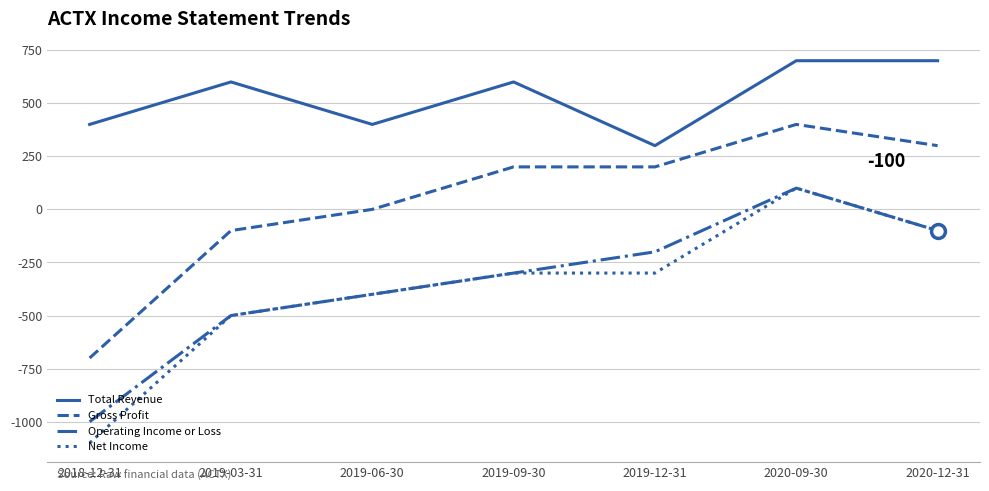

What is the difference between the second highest and second lowest values in the Total Revenue series?

300